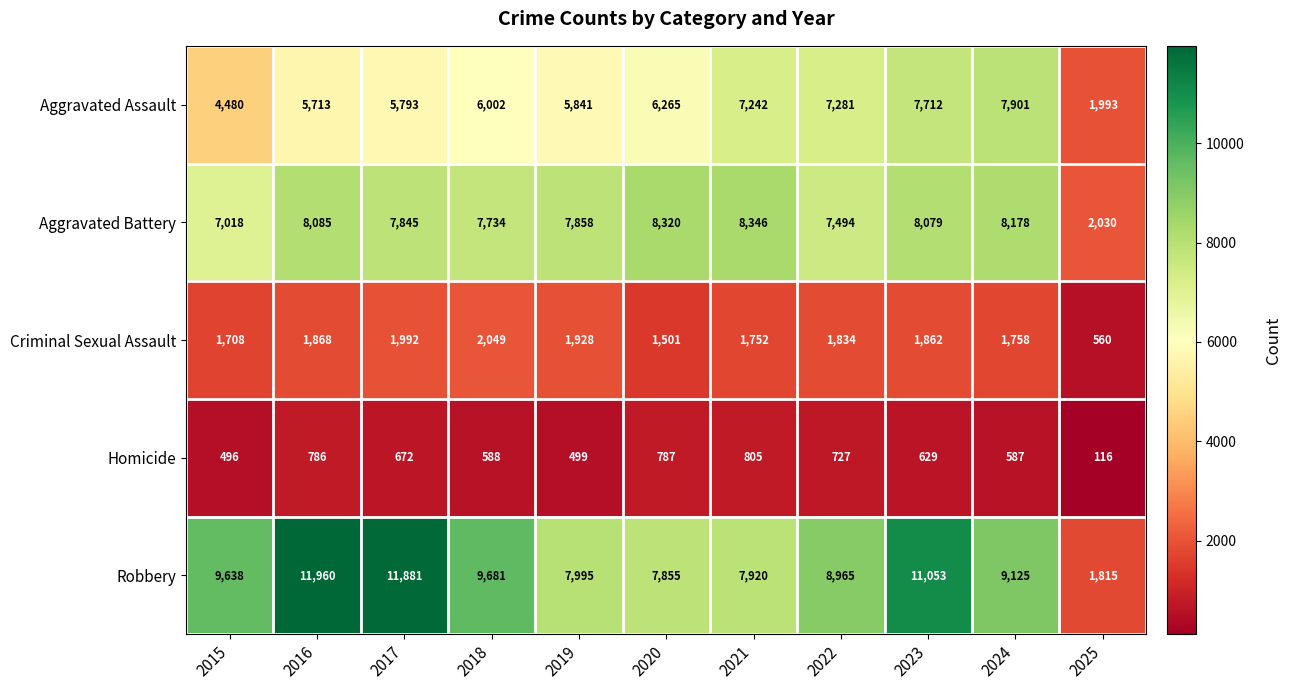

What is the sum of all Aggravated Battery values?

80987